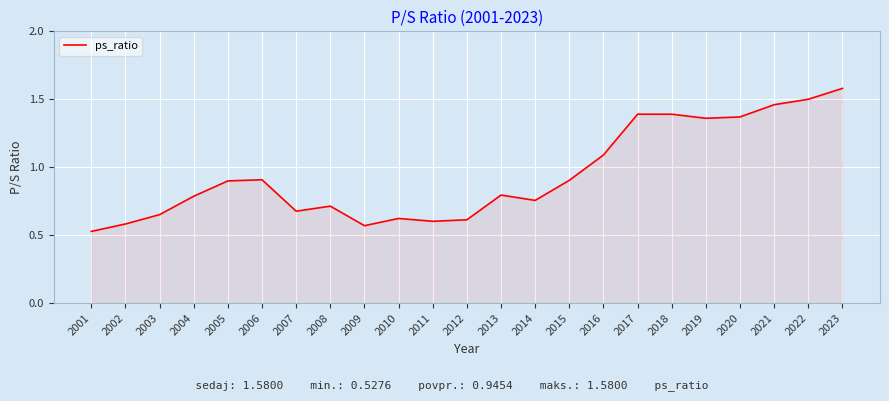

The chart shows a value of 2.2 at 2020. True or false?

False